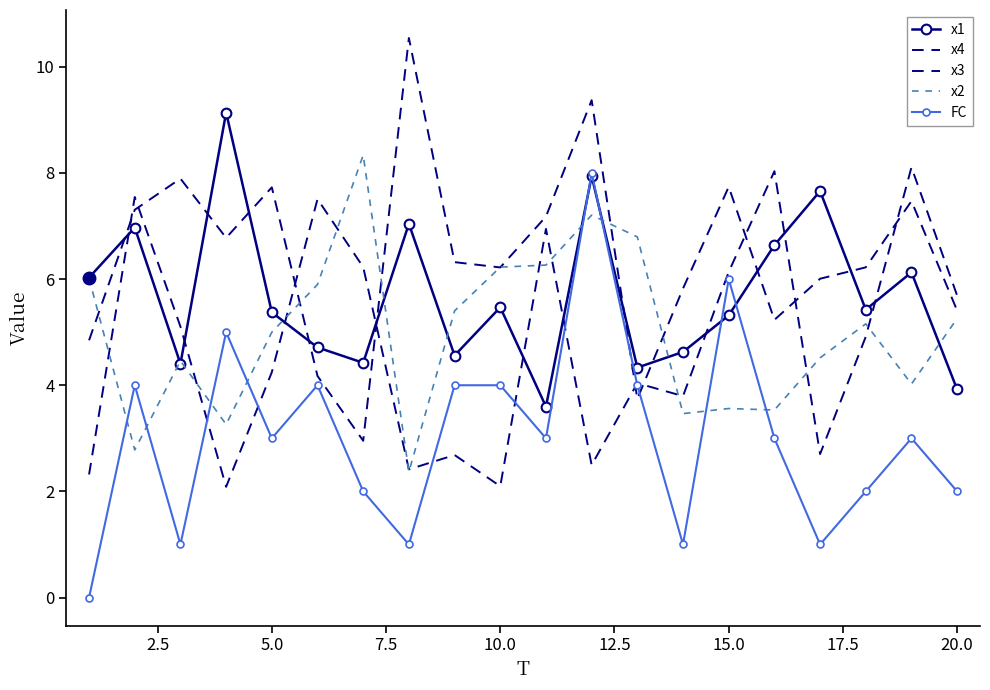

Reading right to left, what are all the values shown in this chart?

x1: 3.9	6.1	5.4	7.7	6.6	5.3	4.6	4.3	7.9	3.6	5.5	4.6	7.0	4.4	4.7	5.4	9.1	4.4	7.0	6.0
x4: 5.4	7.5	6.2	6.0	5.2	7.7	5.8	3.7	9.4	7.2	6.2	6.3	10.5	3.0	4.2	7.7	6.8	7.9	7.3	4.8
x3: 5.7	8.1	4.9	2.7	8.0	6.1	3.8	4.0	2.5	6.9	2.1	2.7	2.4	6.2	7.5	4.2	2.1	5.1	7.5	2.3
x2: 5.3	4.0	5.2	4.5	3.5	3.6	3.5	6.8	7.2	6.3	6.2	5.4	2.4	8.3	5.9	5.0	3.3	4.5	2.8	6.0
FC: 2.0	3.0	2.0	1.0	3.0	6.0	1.0	4.0	8.0	3.0	4.0	4.0	1.0	2.0	4.0	3.0	5.0	1.0	4.0	0.0